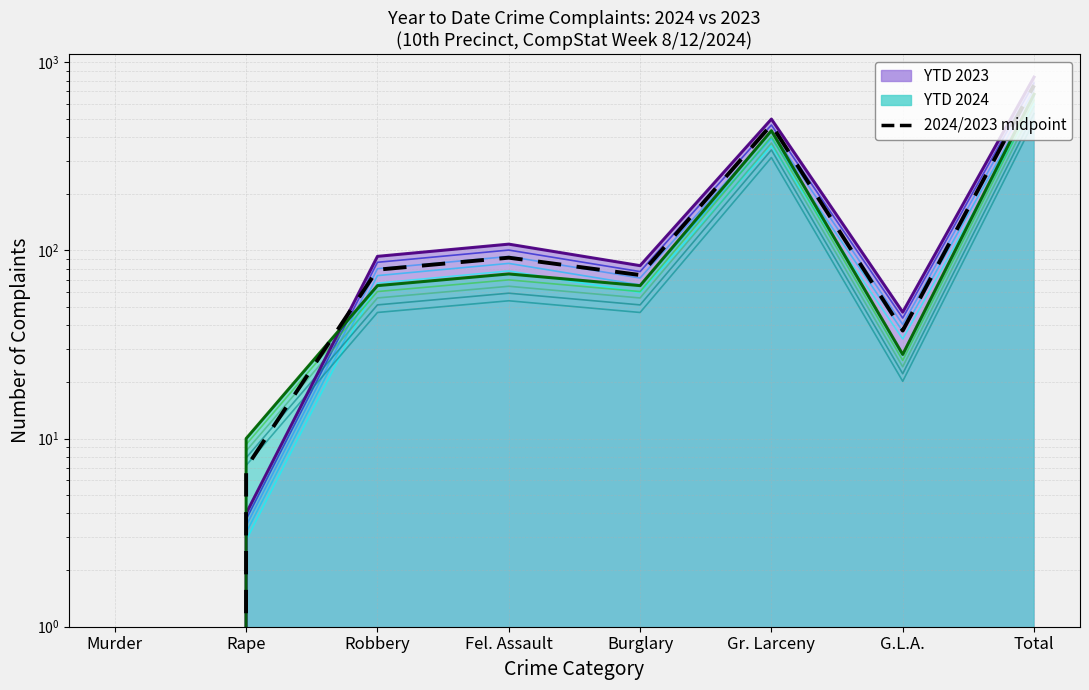

What is the label of the 5th point from the right?

Fel. Assault